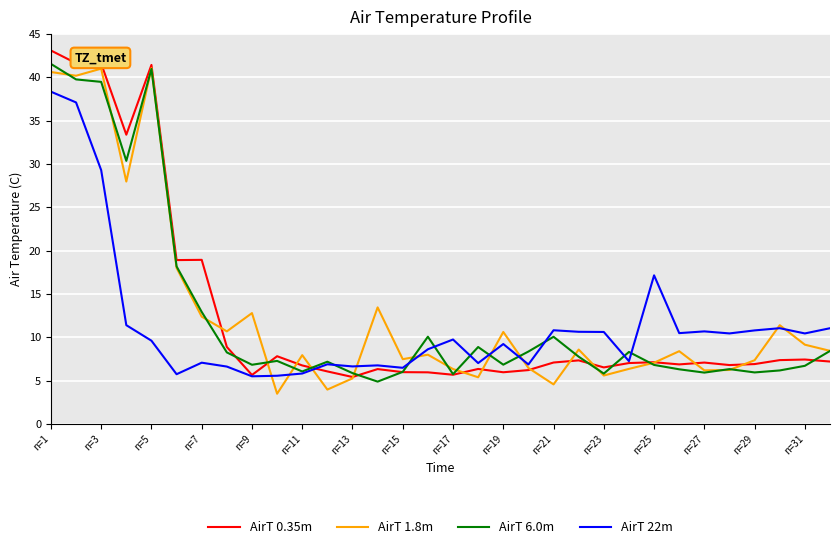

What is the maximum value for AirT 22m?

38.4